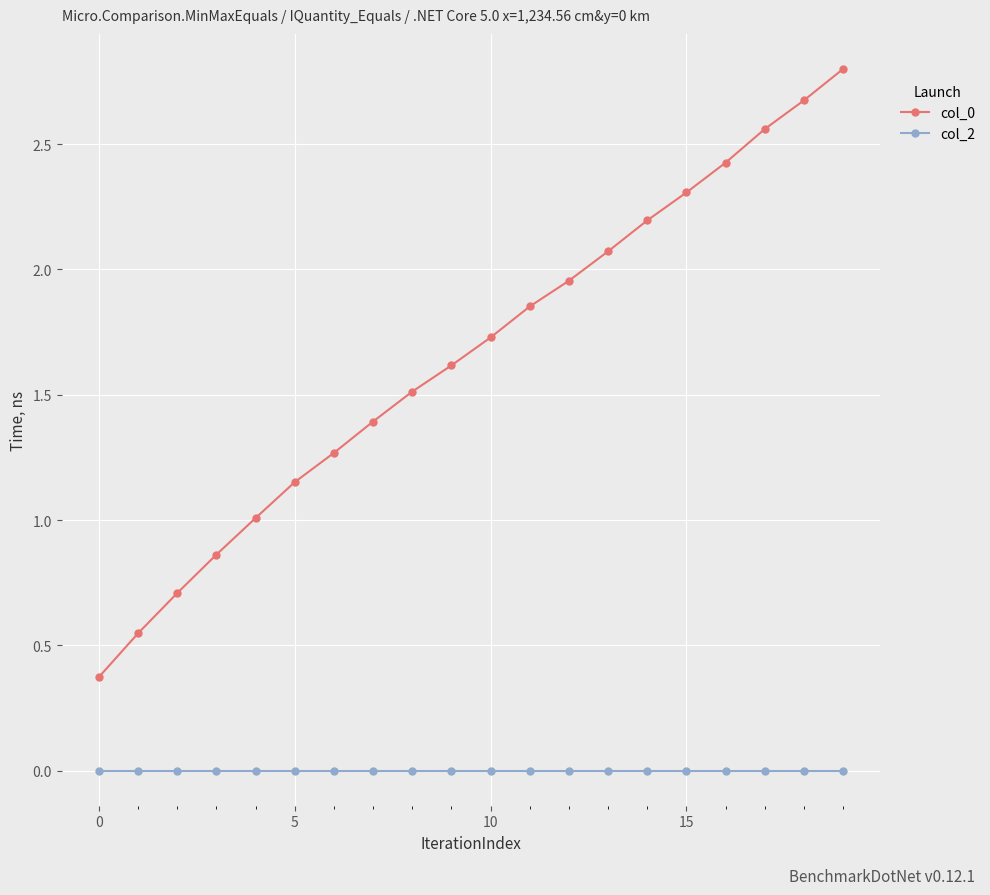

List the series in order of their overall mean, lowest first.

col_2, col_0